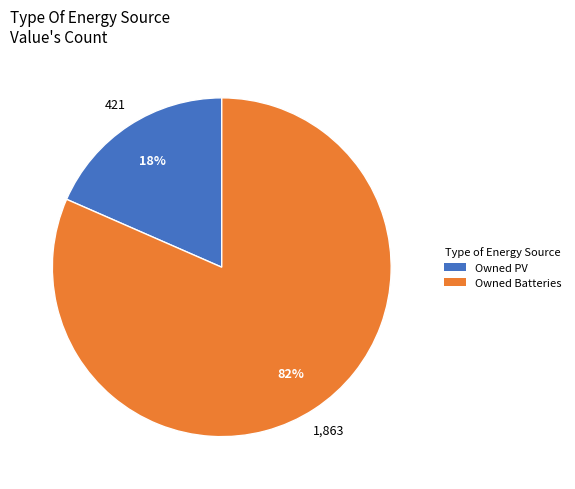

Between Owned Batteries and Owned PV, which is larger?

Owned Batteries